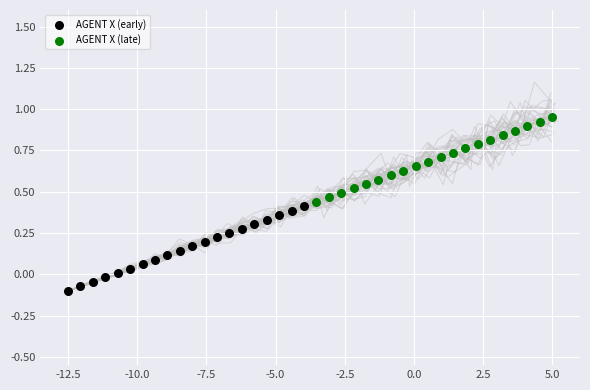

What are all the series names shown in the legend?

AGENT X (early), AGENT X (late)